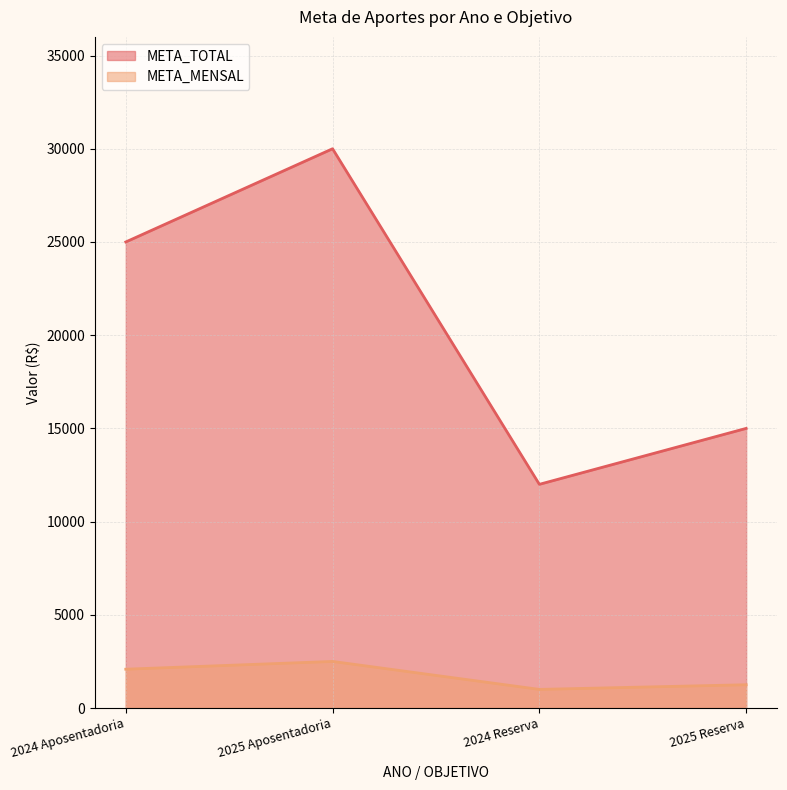

How many lines are shown in the chart?

2